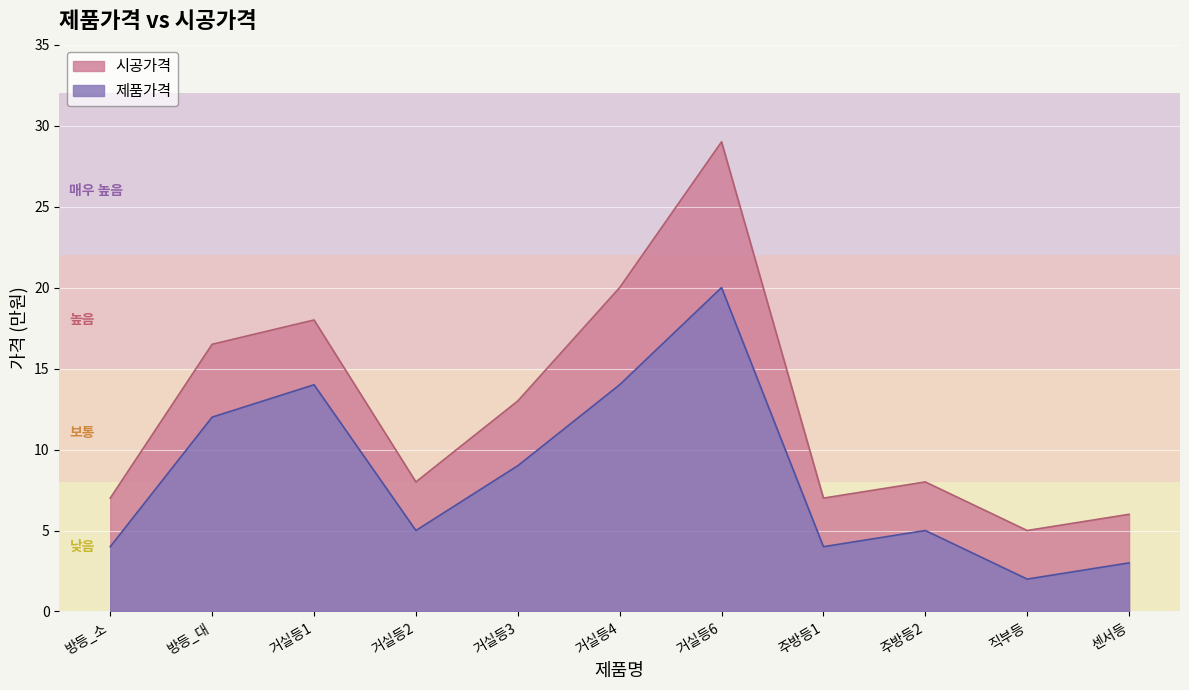

True or false: 시공가격 has more than 1 interior local peaks.

True